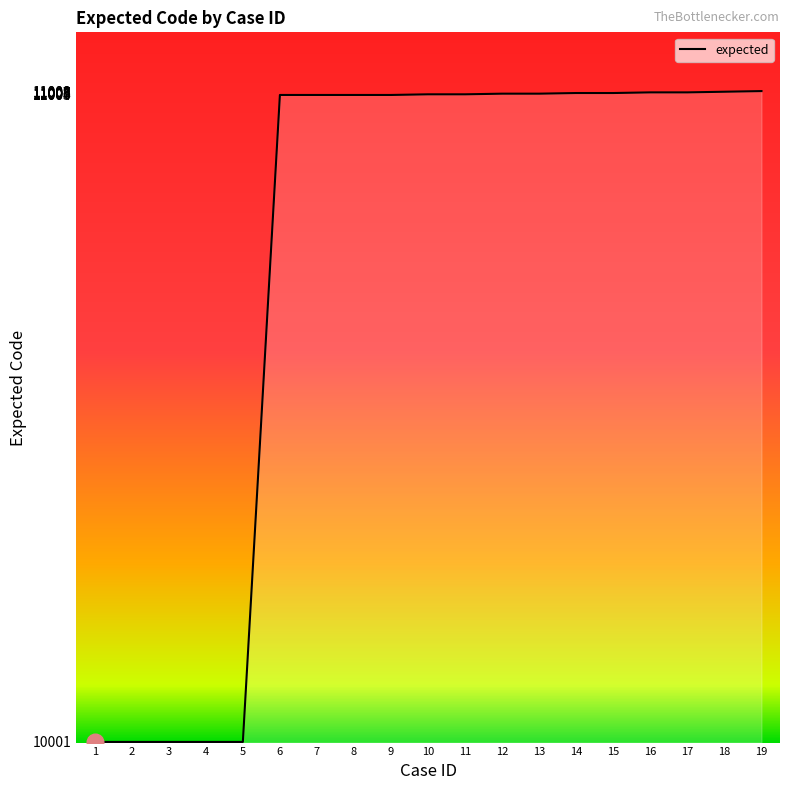

How many lines are shown in the chart?

1